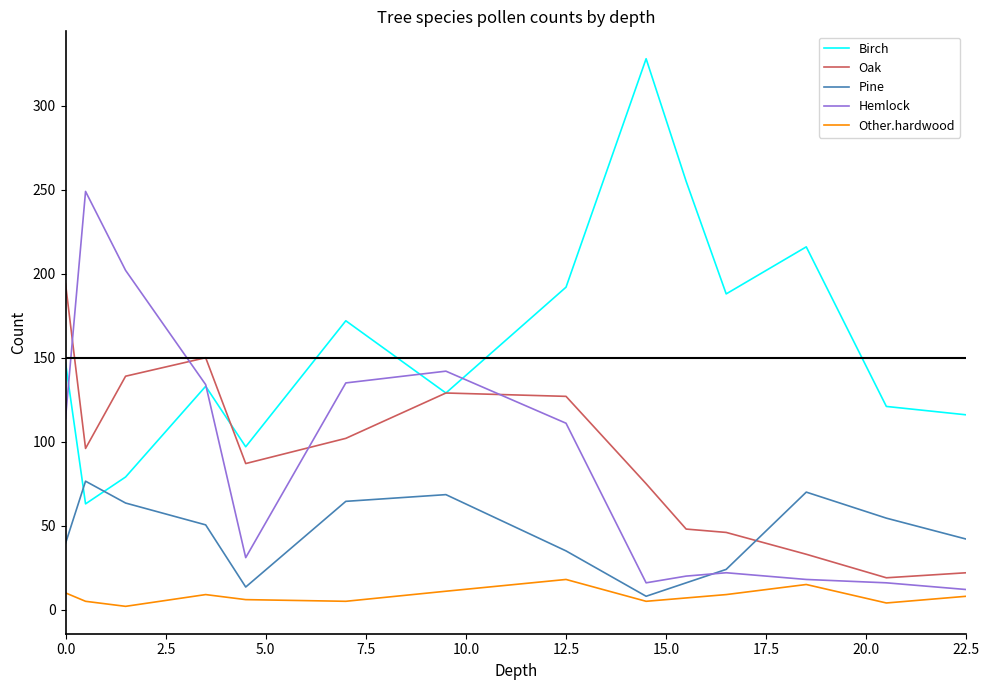

Rank the series by their maximum value, from highest to lowest.

Birch, Hemlock, Oak, Pine, Other.hardwood